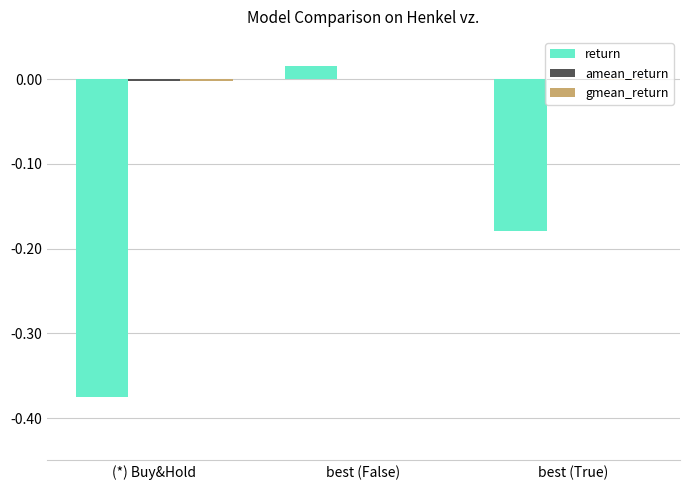

True or false: return has a value of -0.6 at (*) Buy&Hold.

False